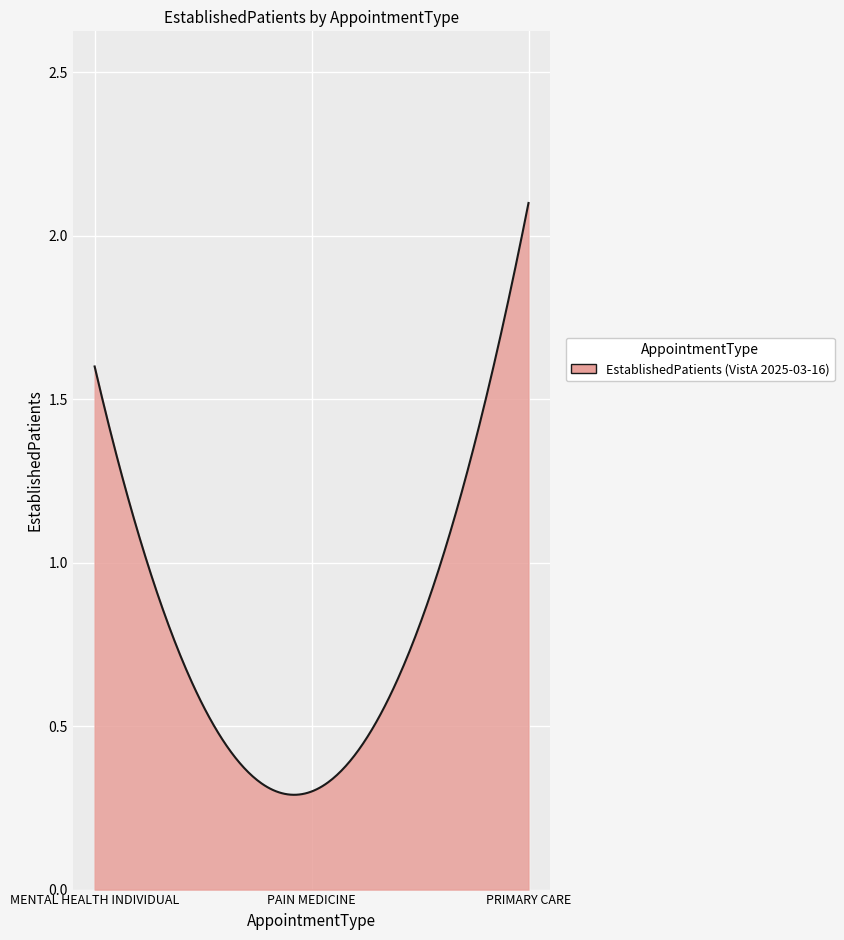

Count the number of data series in this chart.

1